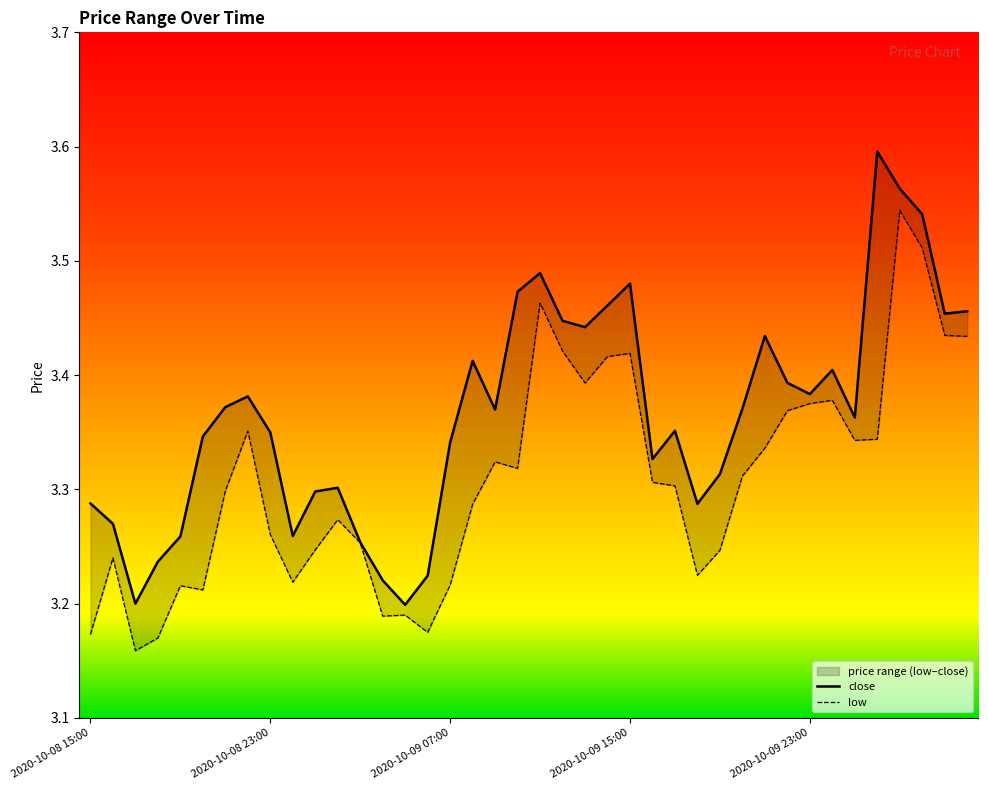

Where is the first local maximum for close?

2020-10-08 22:00